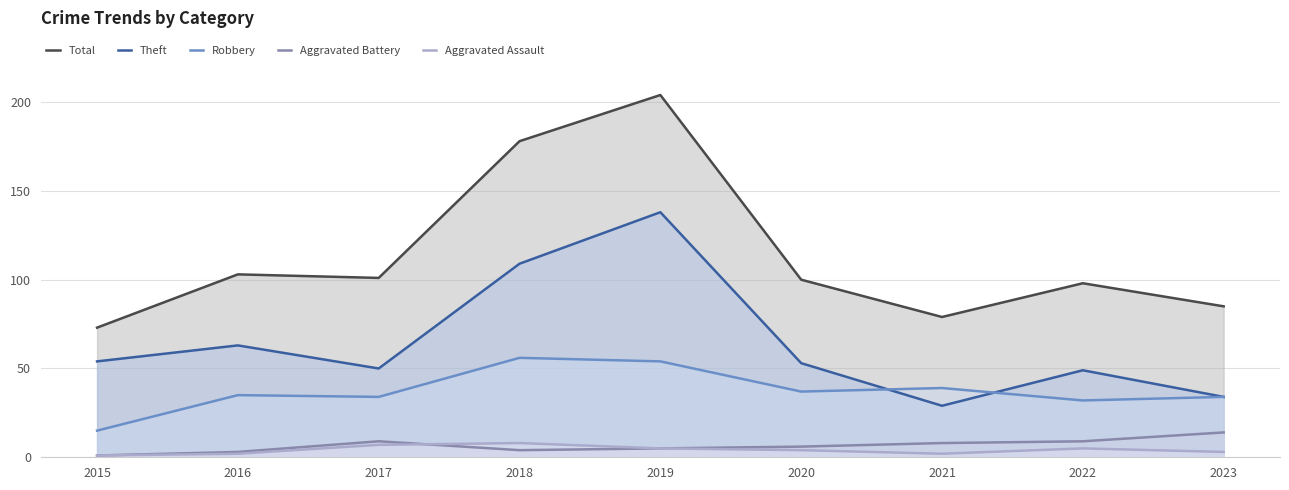

Reading left to right, extract all data points from this chart.

Total: 73	103	101	178	204	100	79	98	85
Theft: 54	63	50	109	138	53	29	49	34
Robbery: 15	35	34	56	54	37	39	32	34
Aggravated Battery: 1	3	9	4	5	6	8	9	14
Aggravated Assault: 1	2	7	8	5	4	2	5	3